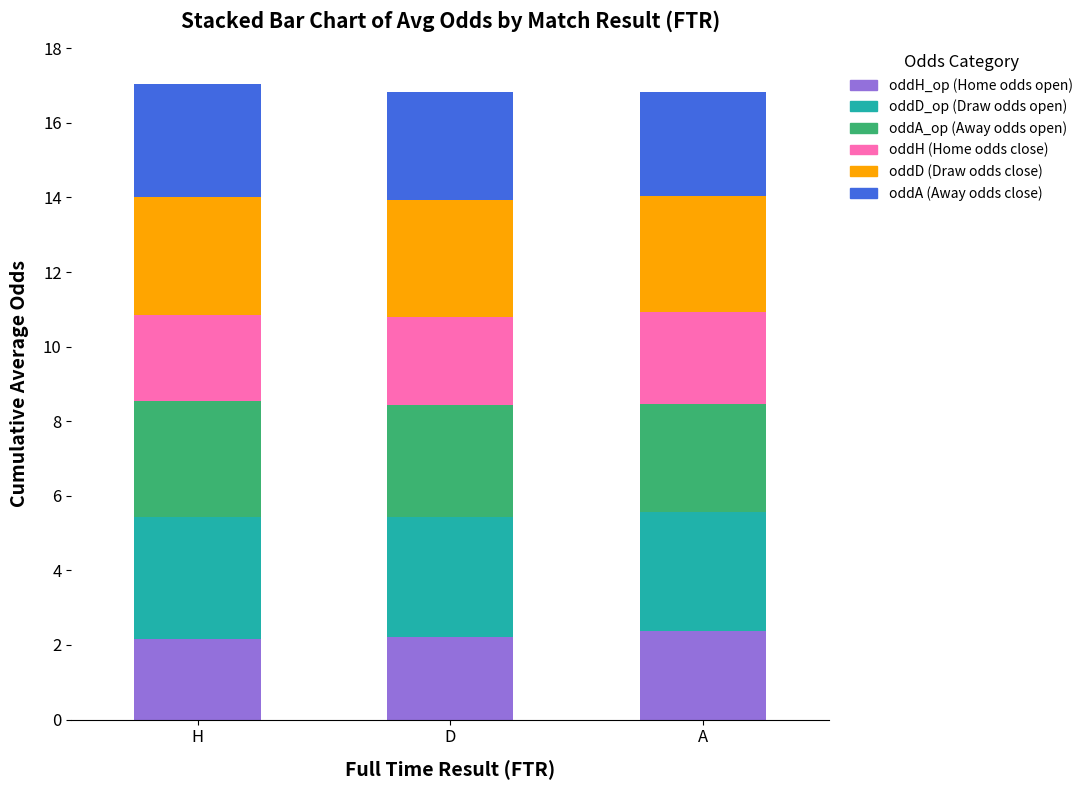

What is the total value across all series at A?

16.8